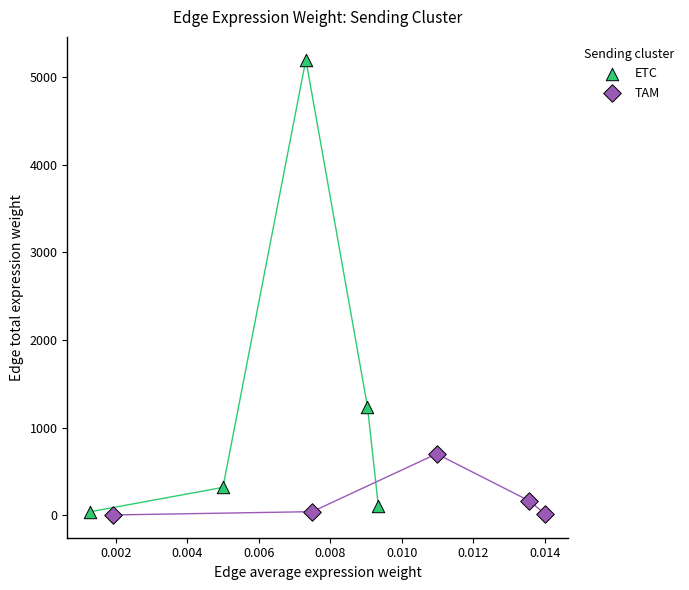

What are all the series names shown in the legend?

ETC, TAM